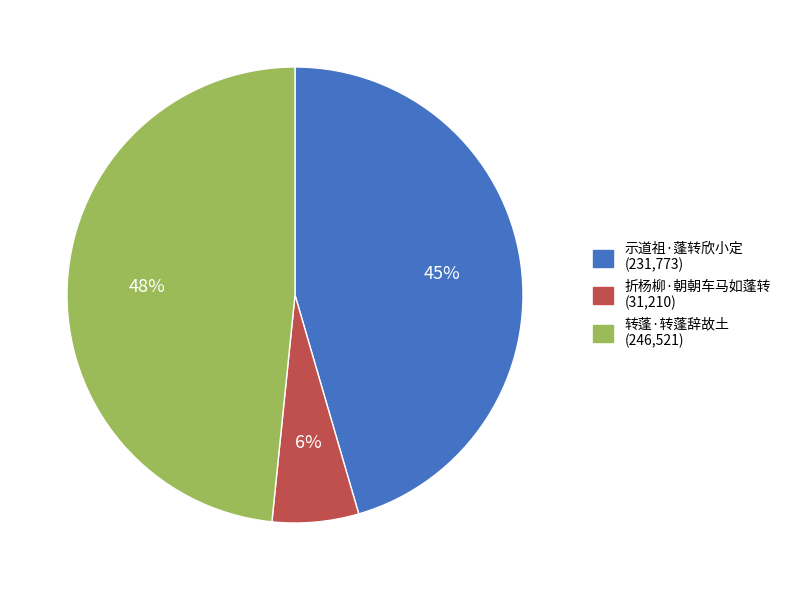

Is the sum of 转蓬·转蓬辞故土 and 示道祖·蓬转欣小定 greater than half?

Yes